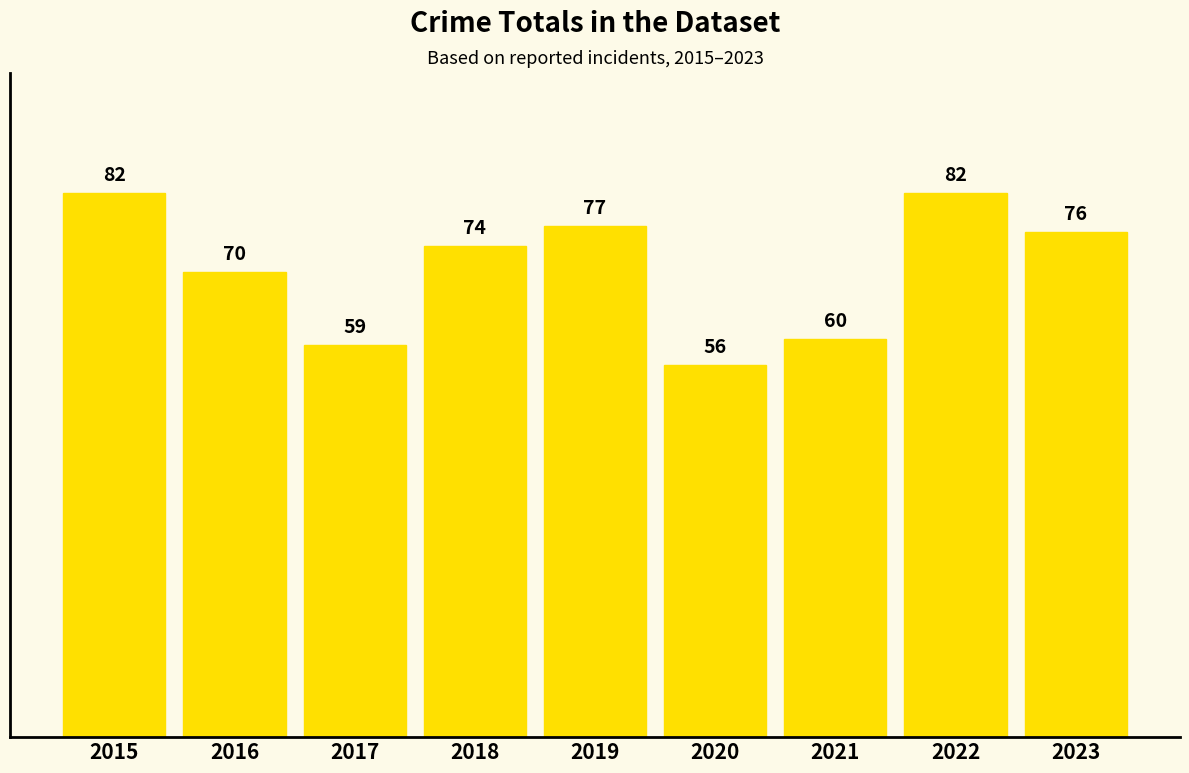

Where does the data first go above 74?

2015